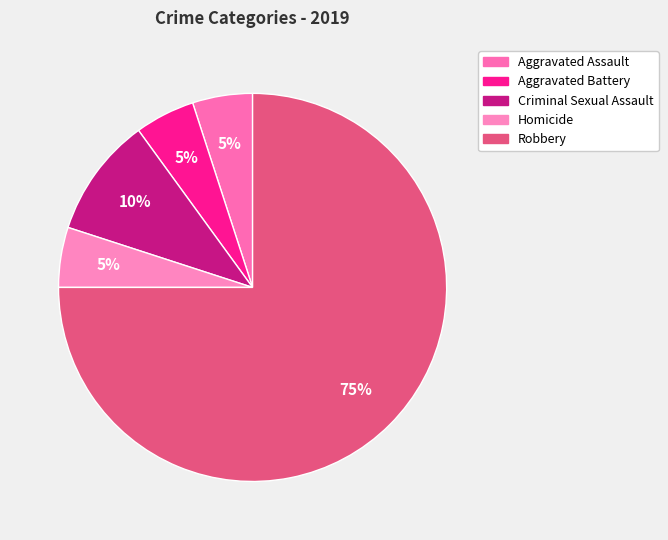

What percentage is NOT represented by Criminal Sexual Assault?

90.0%